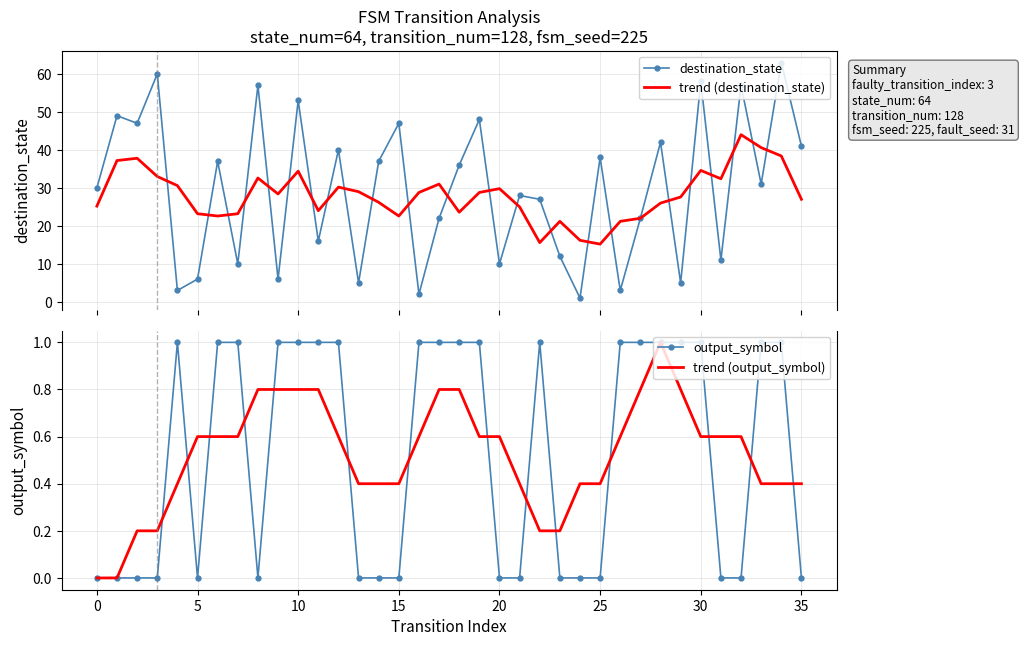

What is the difference between the maximum and second lowest values in the trend (output_symbol) series?

1.0